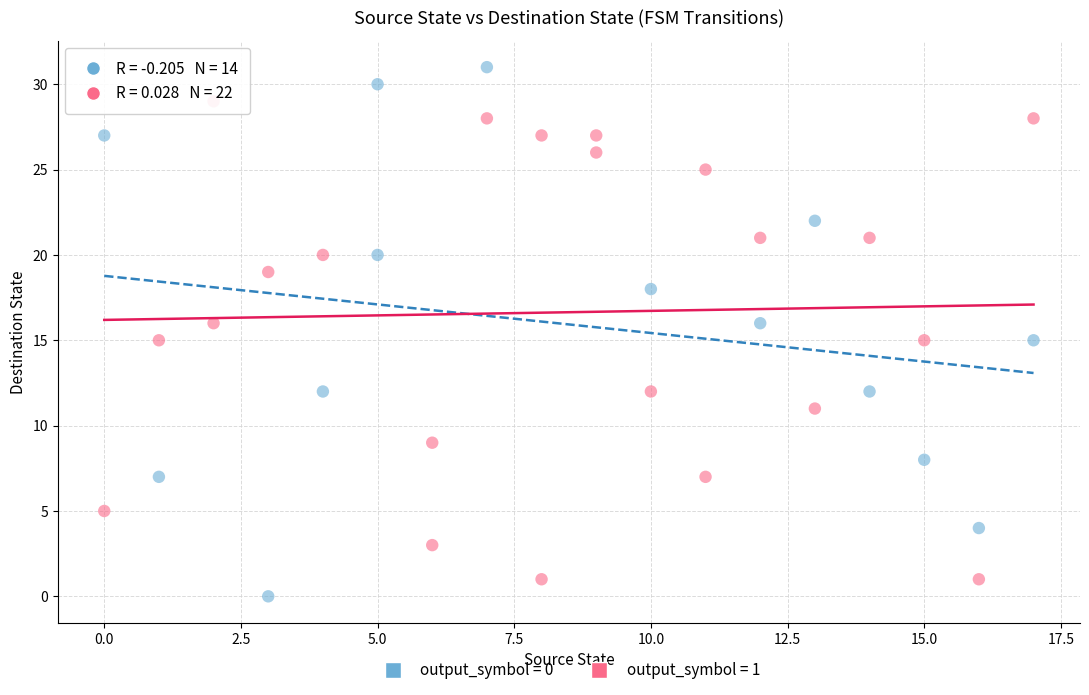

Which series has the widest spread of Y values?

output_symbol = 0